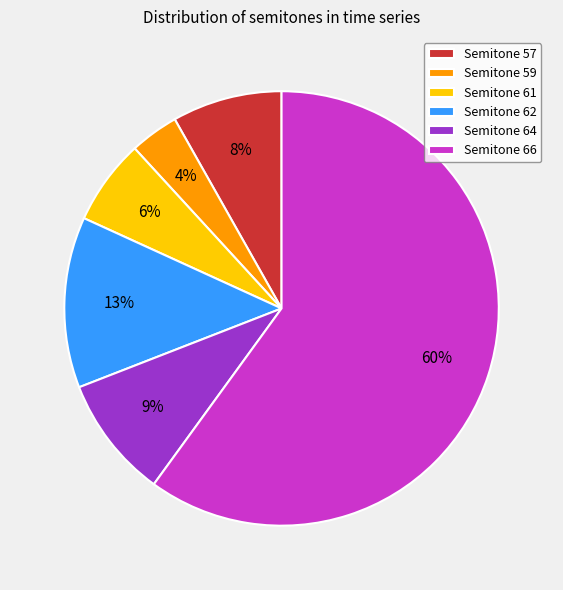

To the nearest percent, what is the combined percentage of Semitone 62 and Semitone 64?

22%